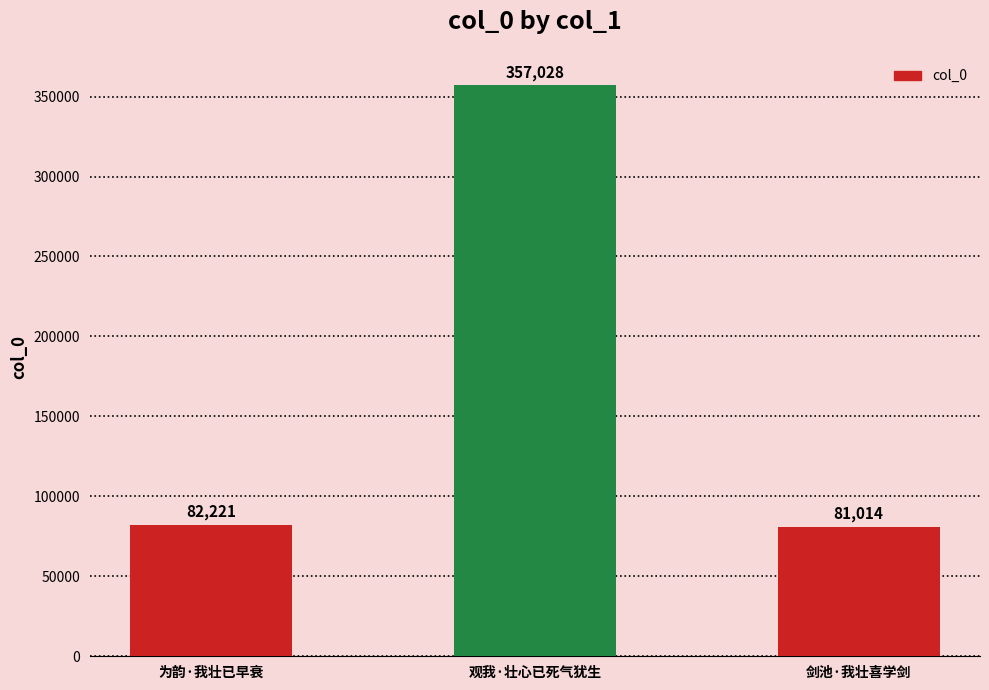

Between 观我·壮心已死气犹生 and 为韵·我壮已早衰, which is larger?

观我·壮心已死气犹生